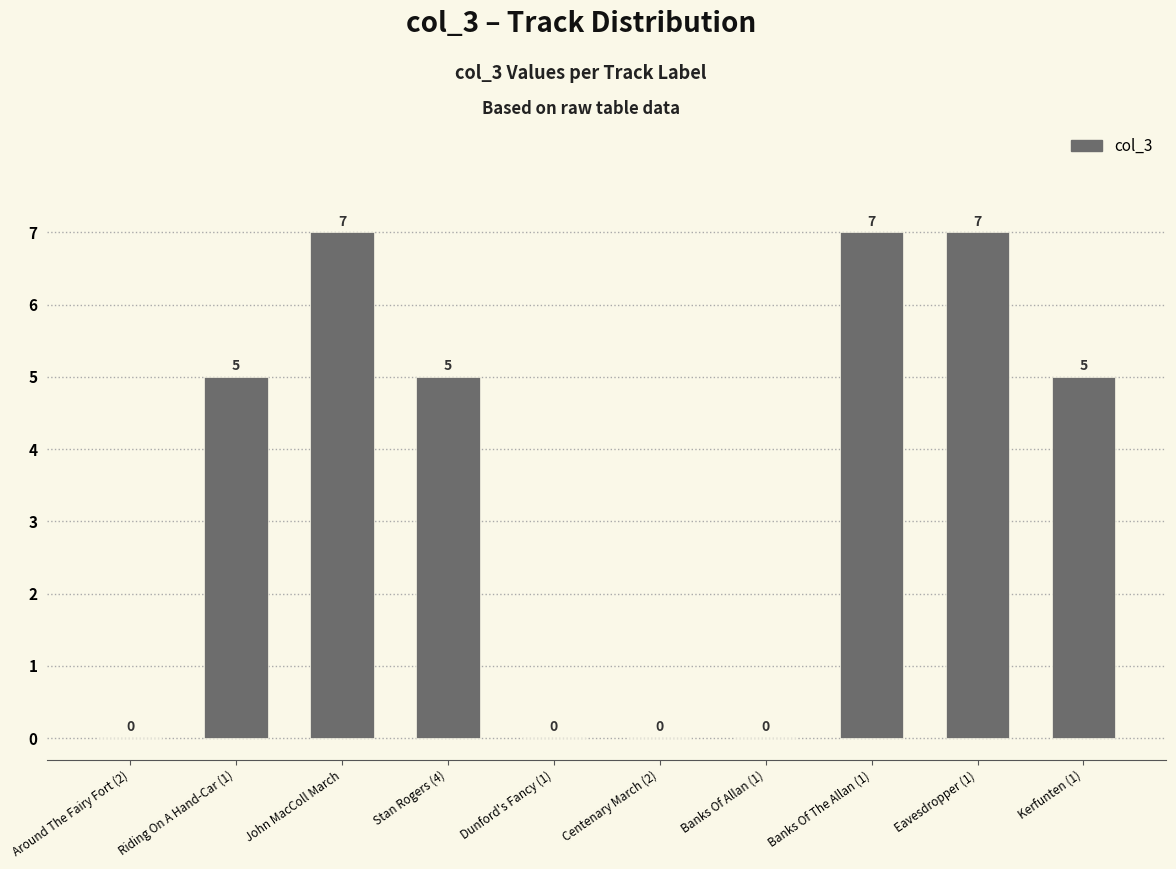

The chart shows a value of 8 at Stan Rogers (4). True or false?

False